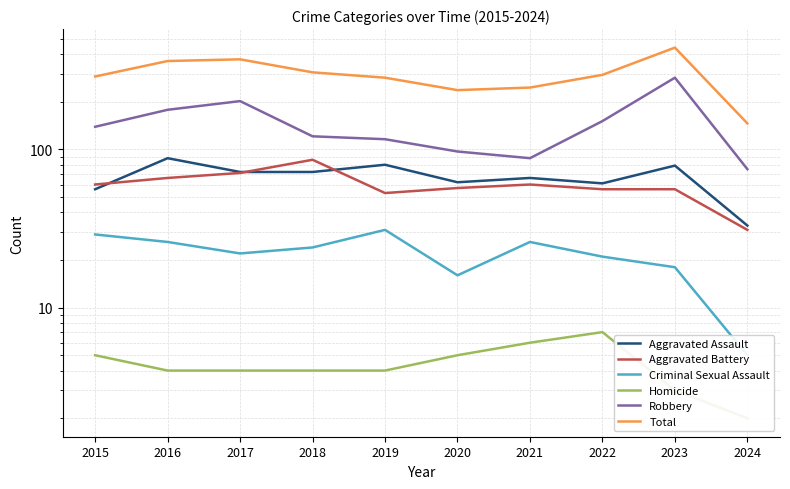

What is the value of the Aggravated Assault point at the 7th from the left?

66